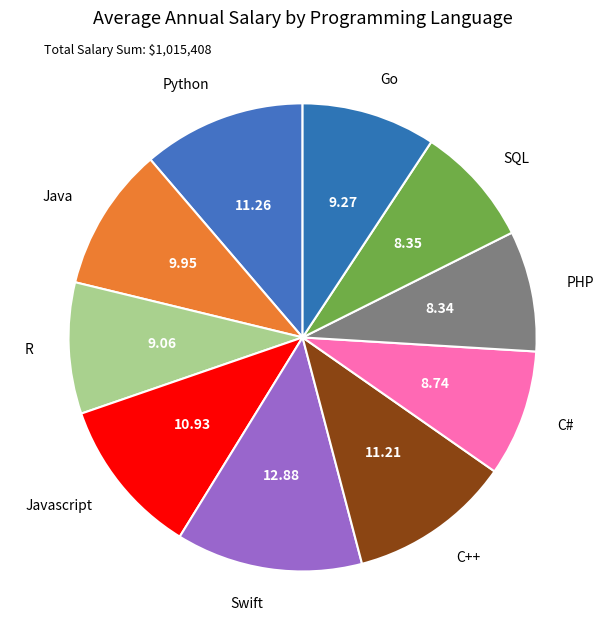

Which slice is the largest?

Swift